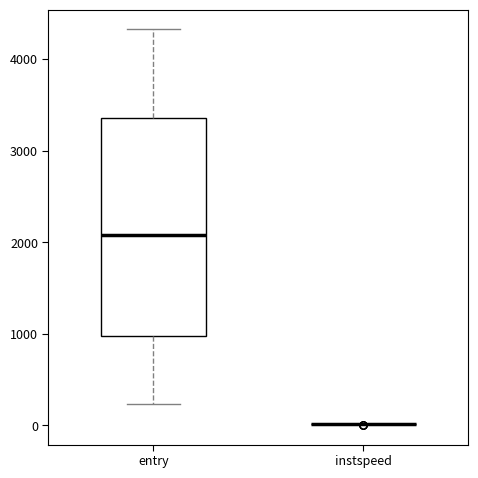

Reading left to right, transcribe this box plot: for each box, give where its median line is, the range the box spans, and where its two whiskers end, as read against the y-axis. The values are not printed on the chart, so give them approximately, as read against the axis.

entry: median 2100, box 1000 to 3400, whiskers 200 to 4300
instspeed: box collapsed to a line at 0, whiskers 0 to 0